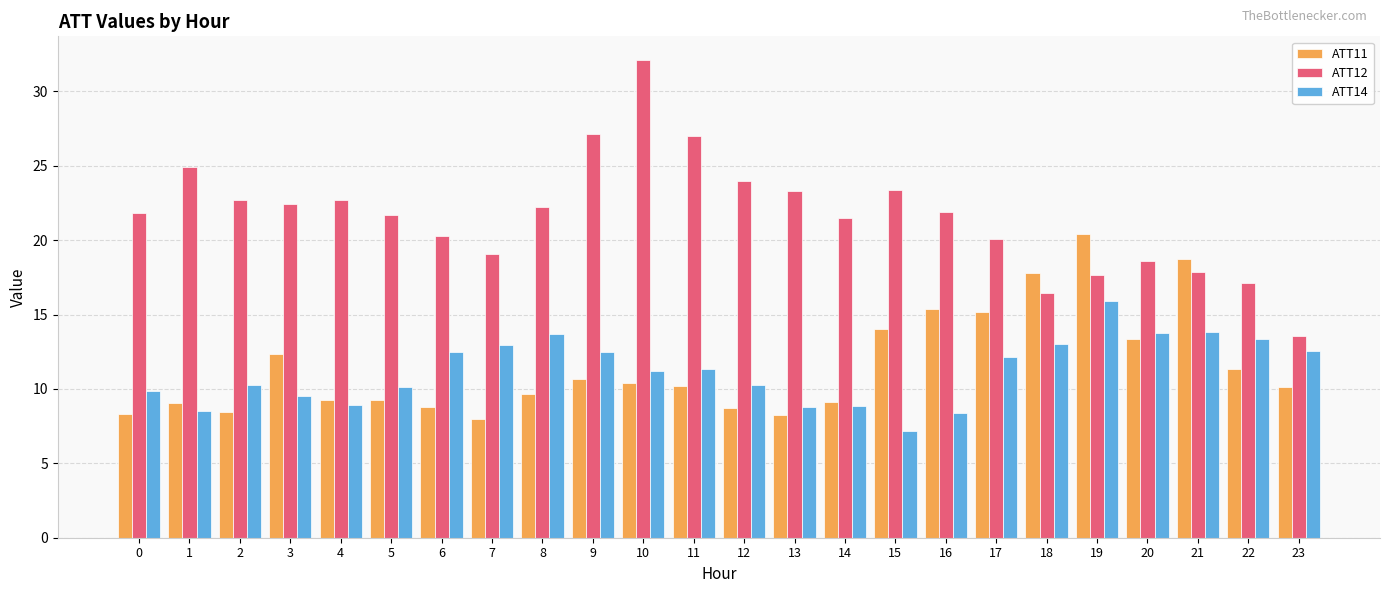

Where does the ATT14 series first go above 11?

6